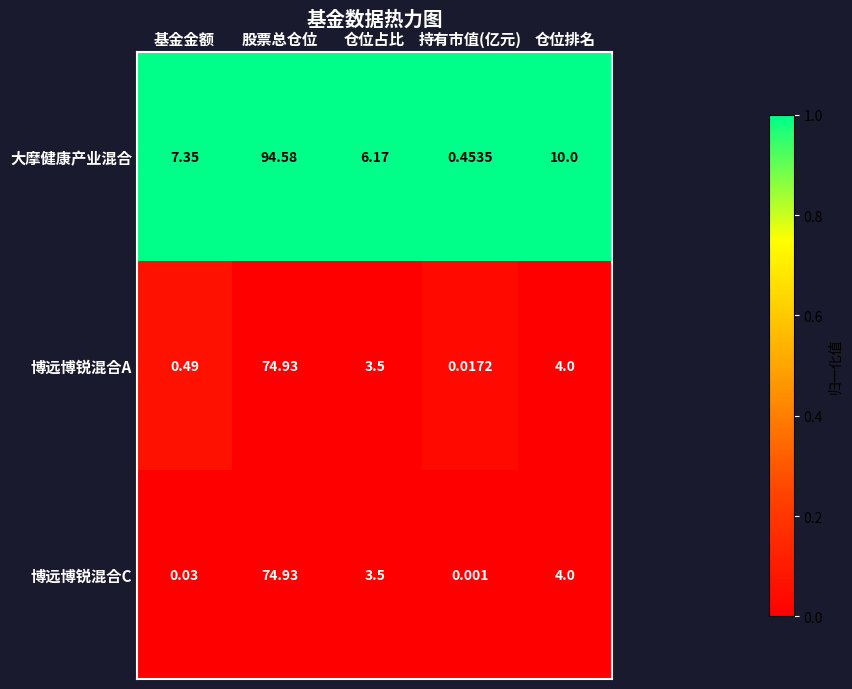

Which series has the largest range (max minus min)?

大摩健康产业混合